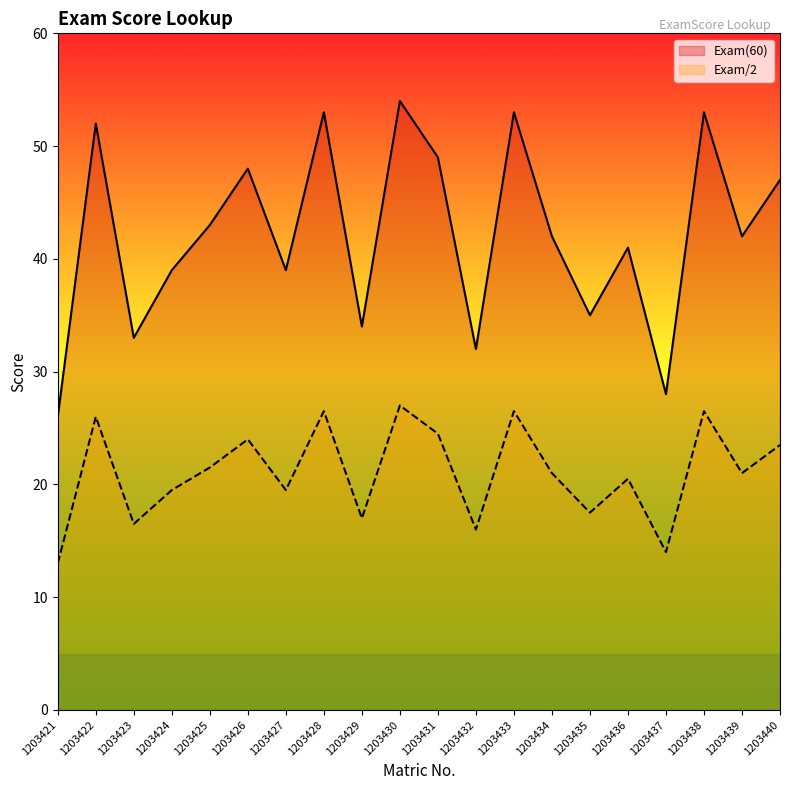

How many interior local peaks does the Exam/2 series have?

7